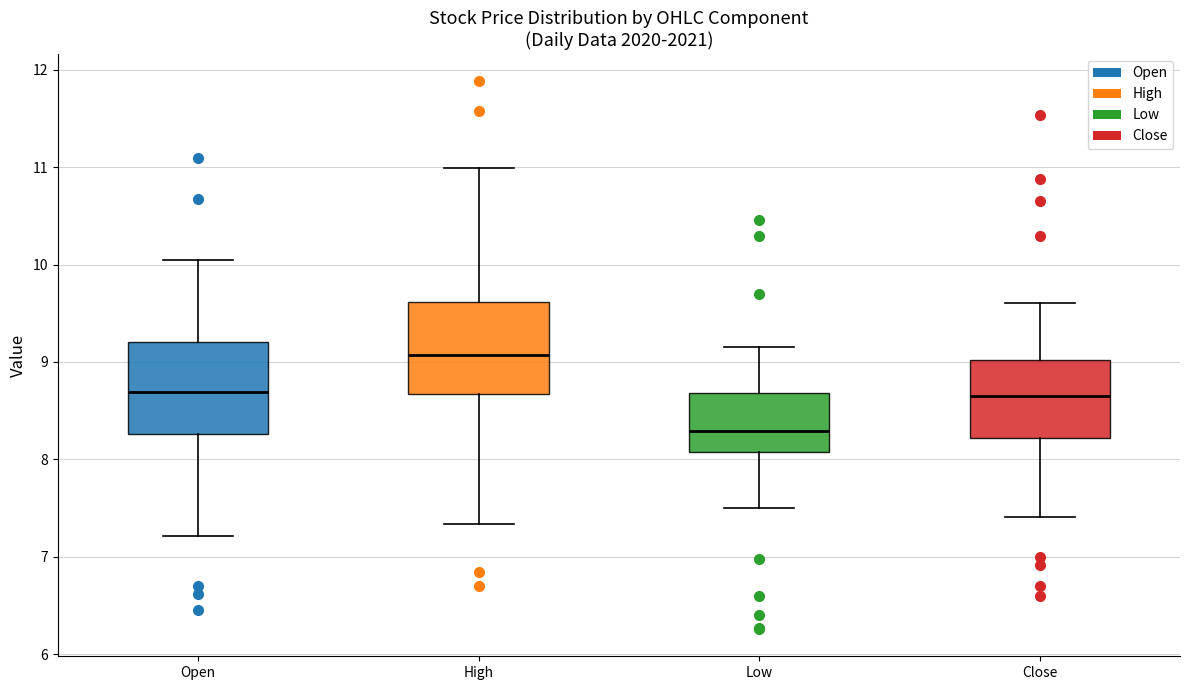

Where does the lower whisker of the box for Open end on the y-axis? The values are not printed on the chart, so give them approximately, as read against the axis.

7.2